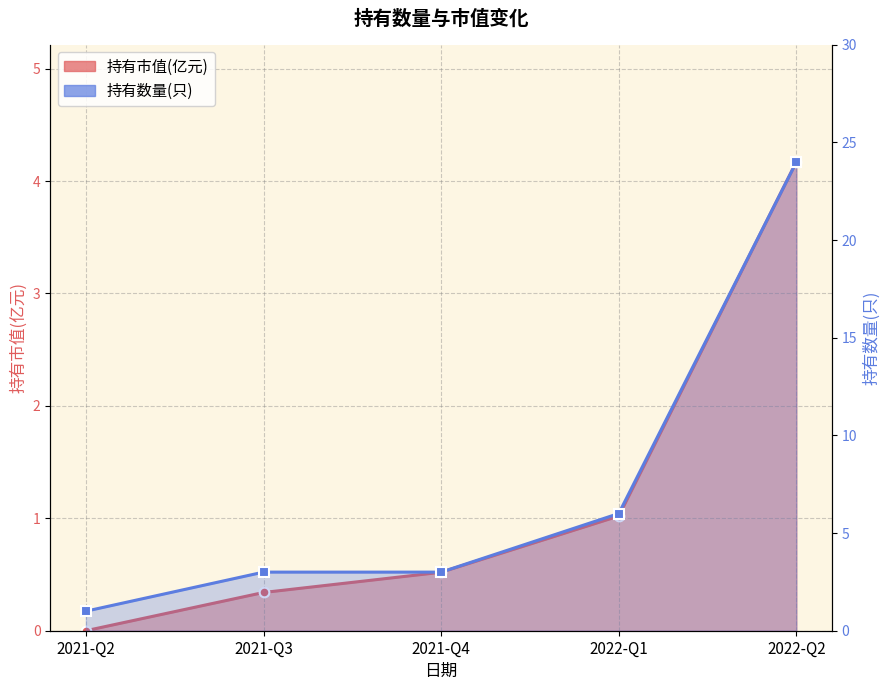

What is the label of the 3rd point from the right?

2021-Q4